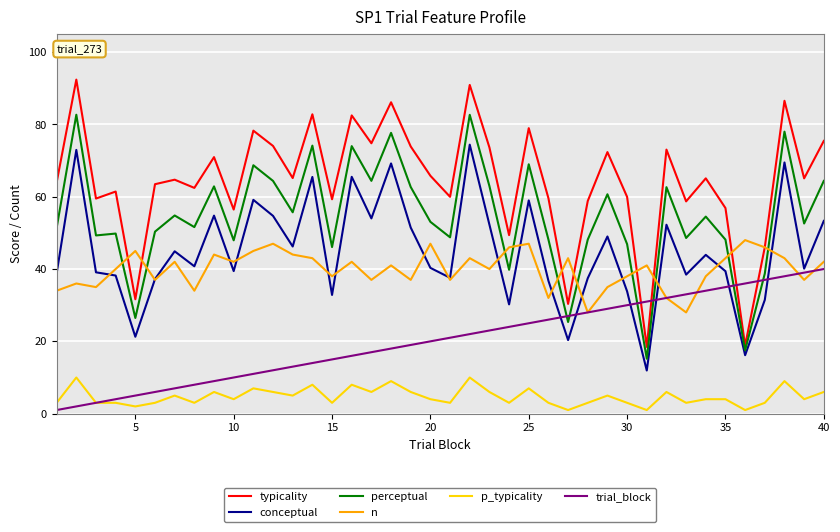

Which series has the widest spread of values?

typicality